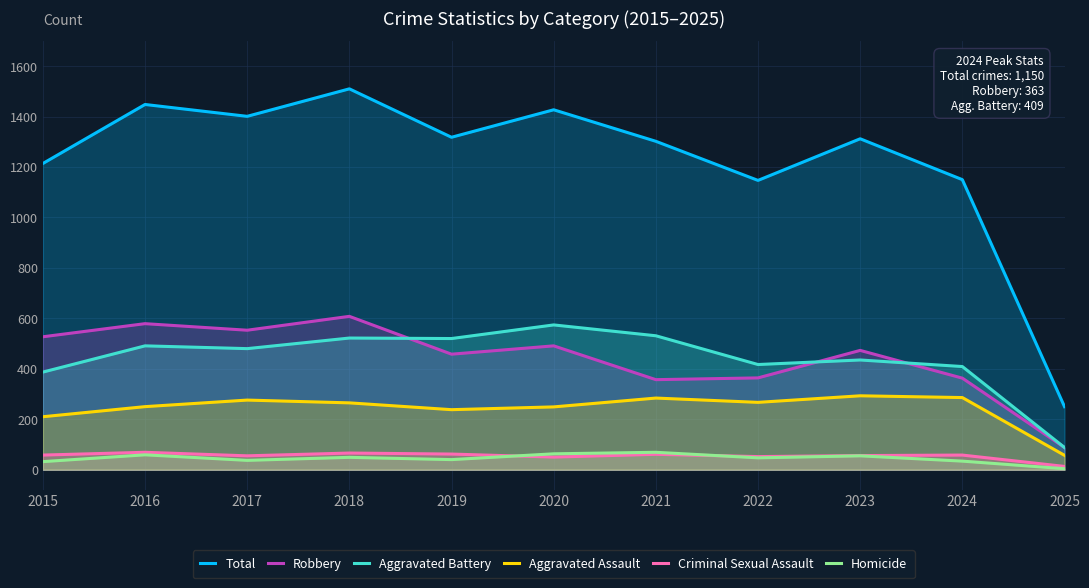

Rank the series by their maximum value, from highest to lowest.

Total, Robbery, Aggravated Battery, Aggravated Assault, Criminal Sexual Assault, Homicide